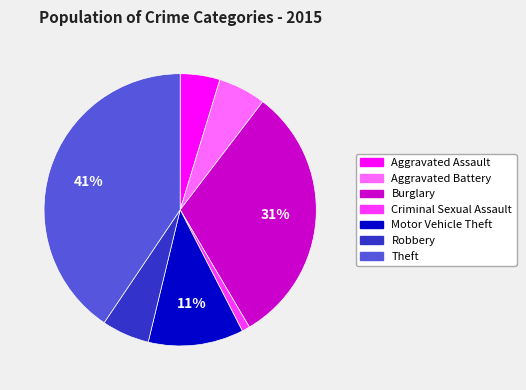

Is Aggravated Assault the majority of the pie?

No